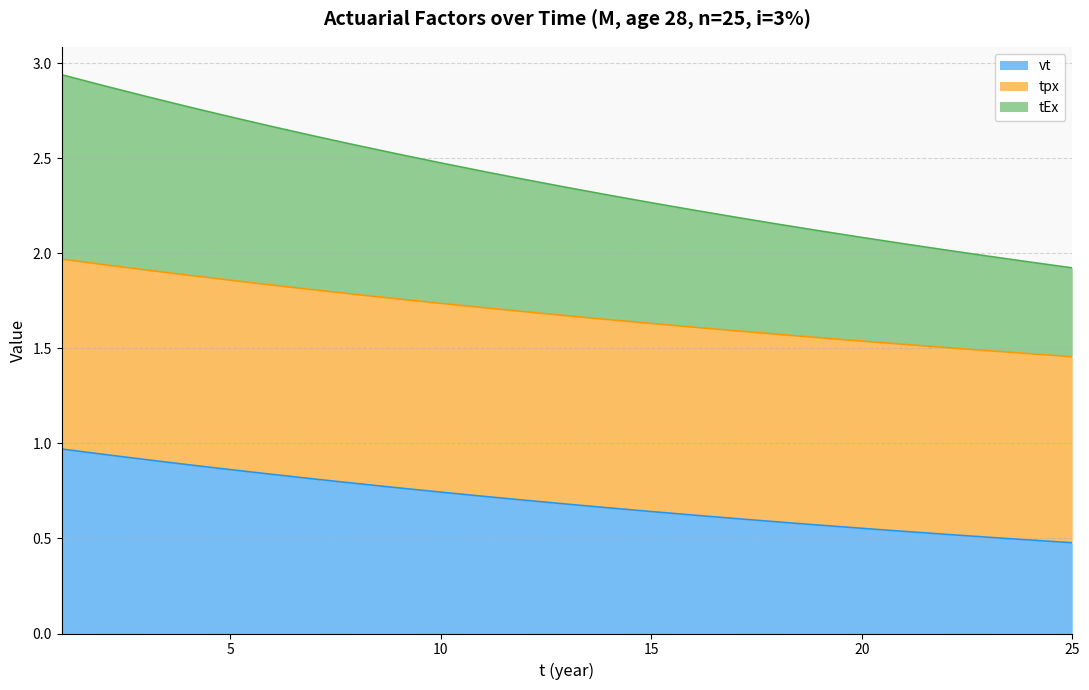

How many lines are shown in the chart?

3